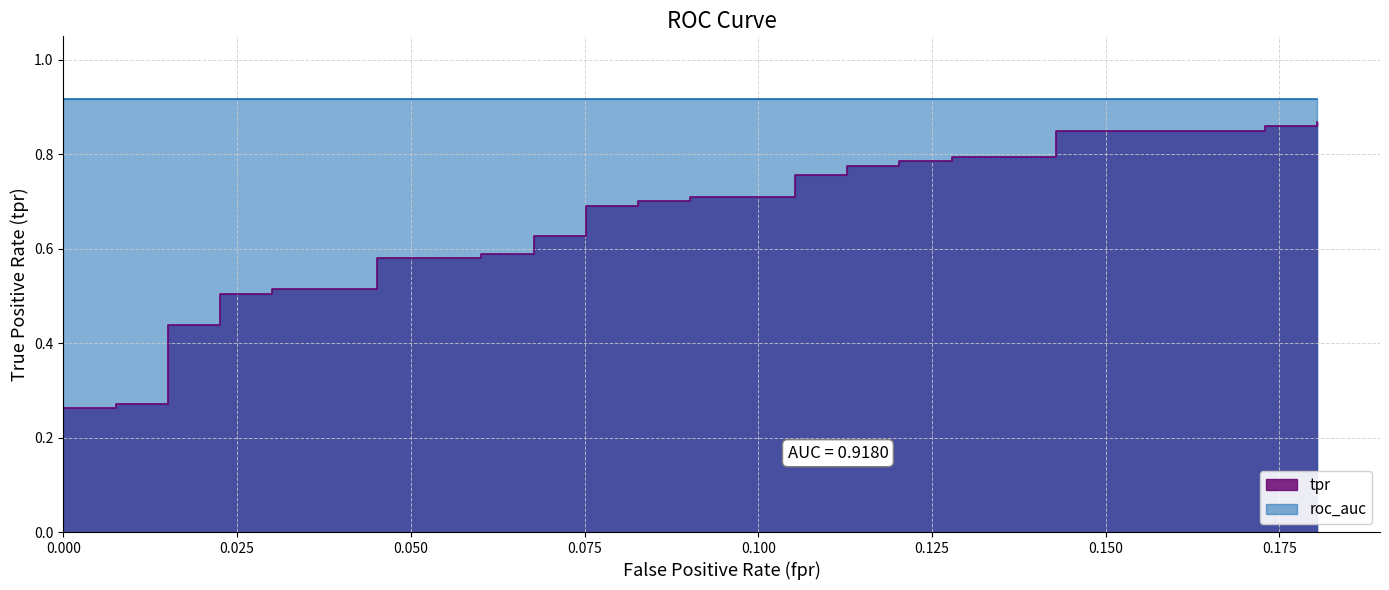

Is it true that the value at 0.000 is 0.2?

False